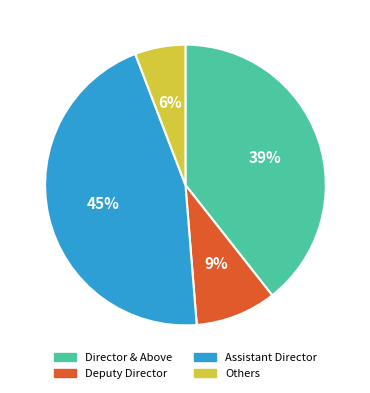

Count the number of slices in the pie.

4